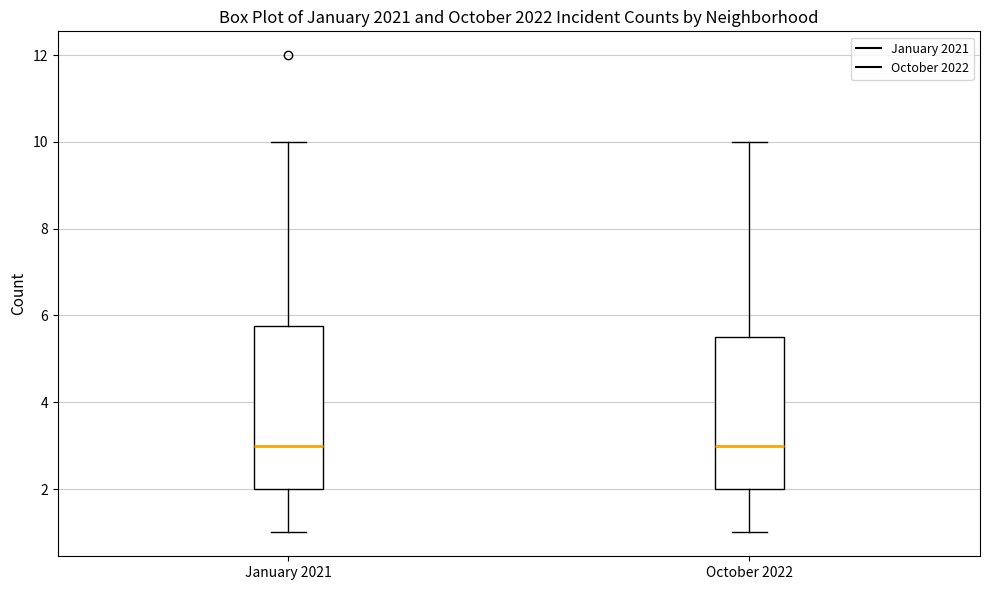

Reading left to right, transcribe this box plot: for each box, give where its median line is, the range the box spans, and where its two whiskers end, as read against the y-axis. The values are not printed on the chart, so give them approximately, as read against the axis.

January 2021: median 3.0, box 2.0 to 5.8, whiskers 1.0 to 10.0
October 2022: median 3.0, box 2.0 to 5.6, whiskers 1.0 to 10.0